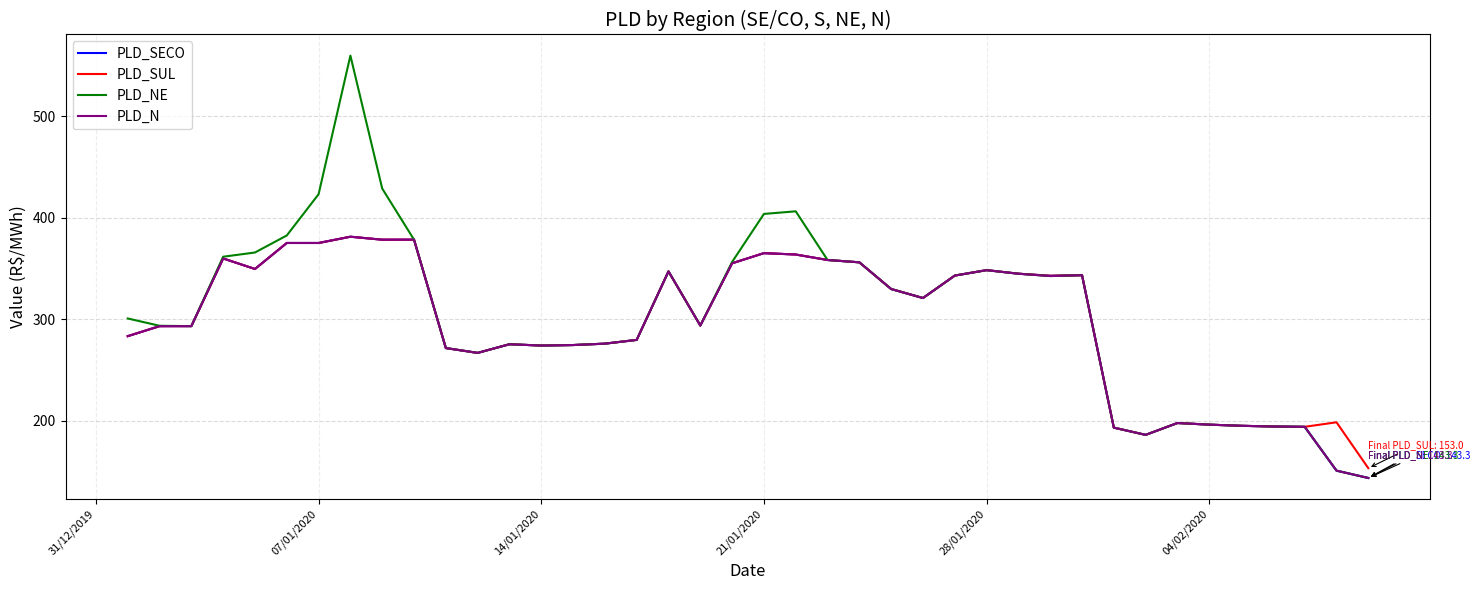

What is the minimum value shown in the chart?

143.3